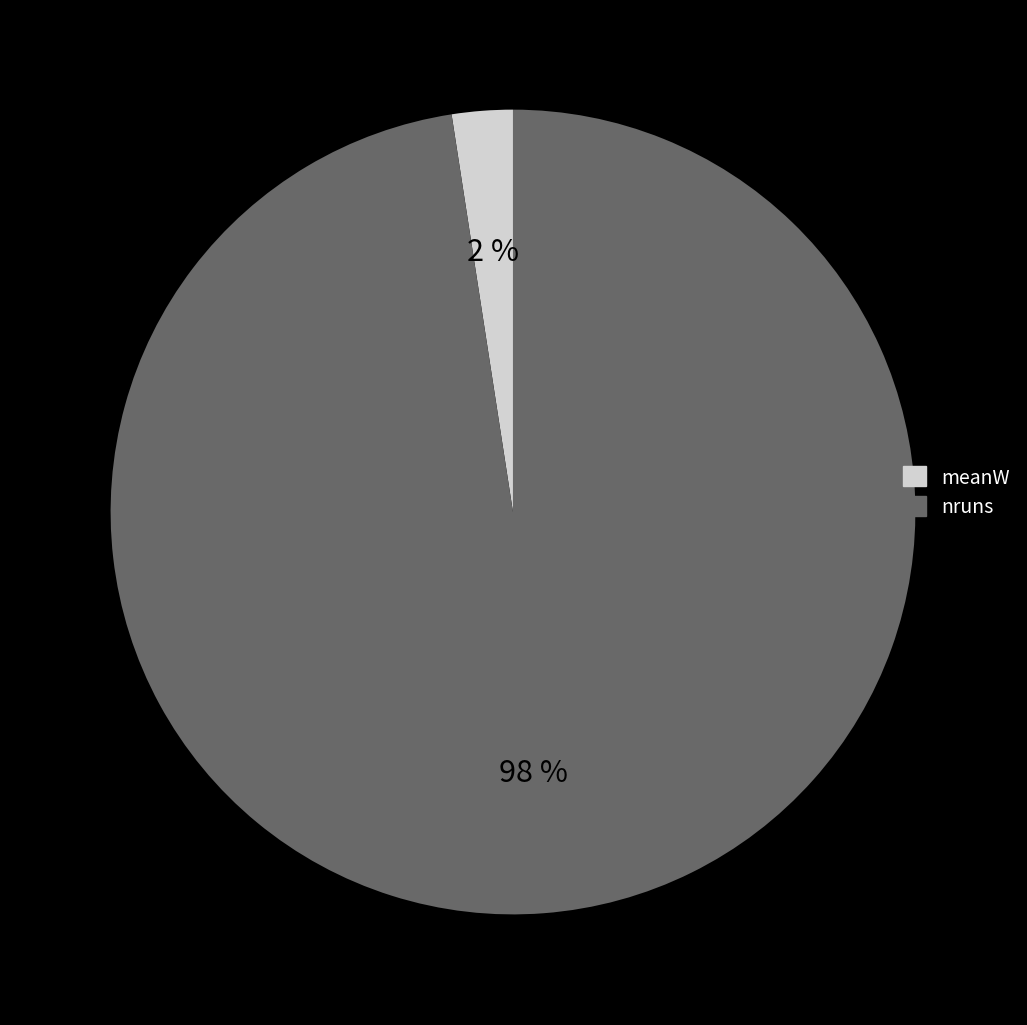

What percentage is the meanW slice, to the nearest percent?

2%